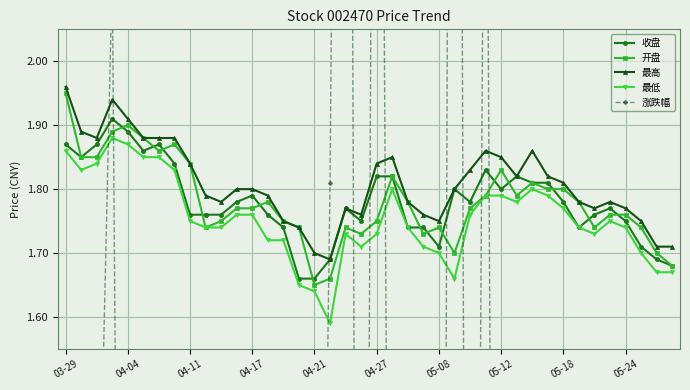

The value of 收盘 at 04-27 is 2.7. True or false?

False